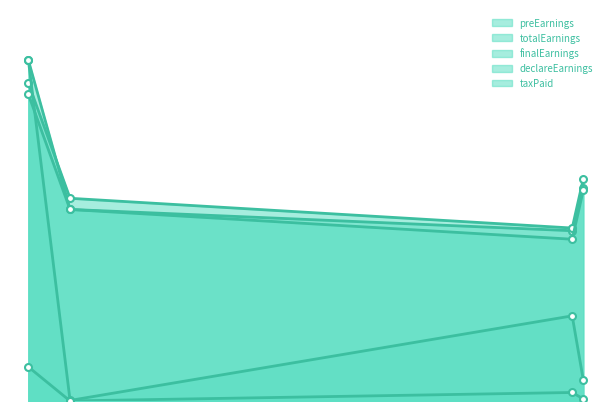

The declareEarnings series shows 216.8 at 5470. True or false?

False